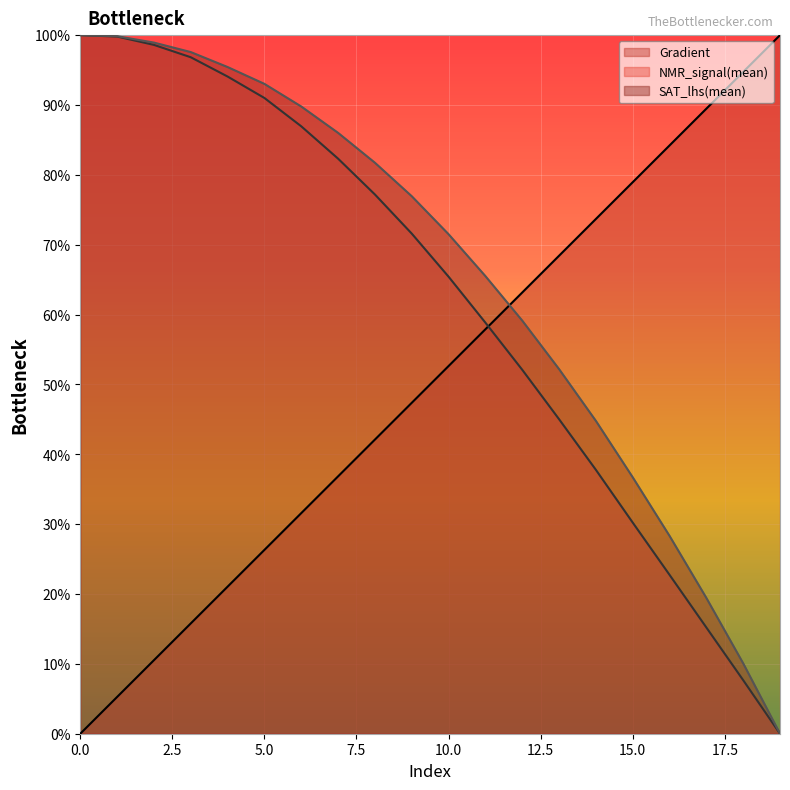

Where do NMR_signal(mean) and Gradient first cross each other?

11 and 12